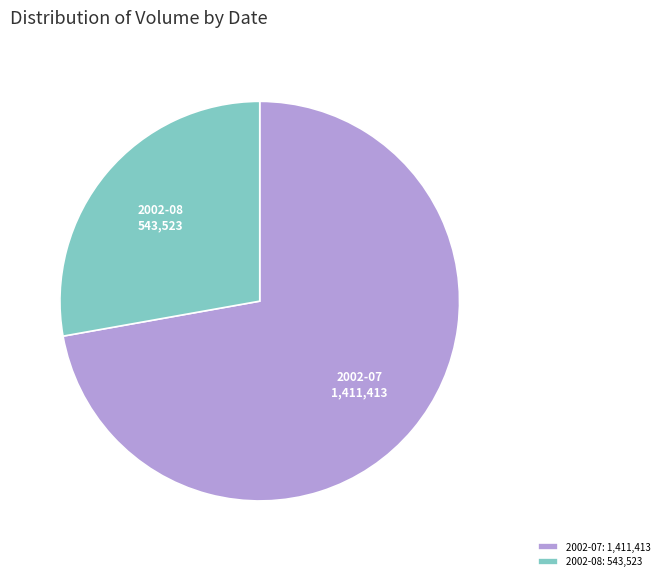

Does any single category account for the majority?

Yes